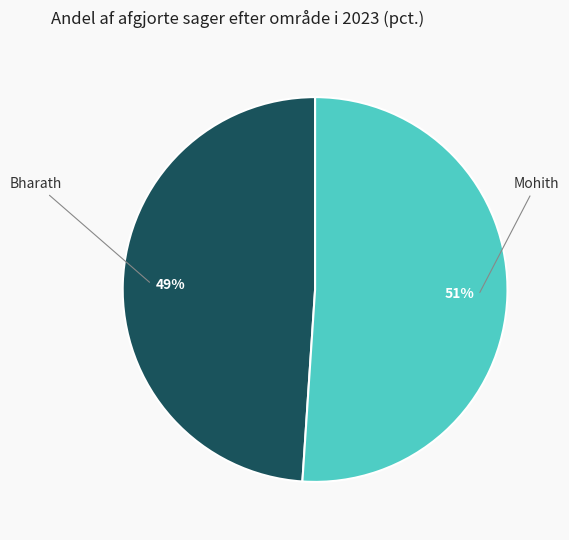

Does any single category account for the majority?

Yes